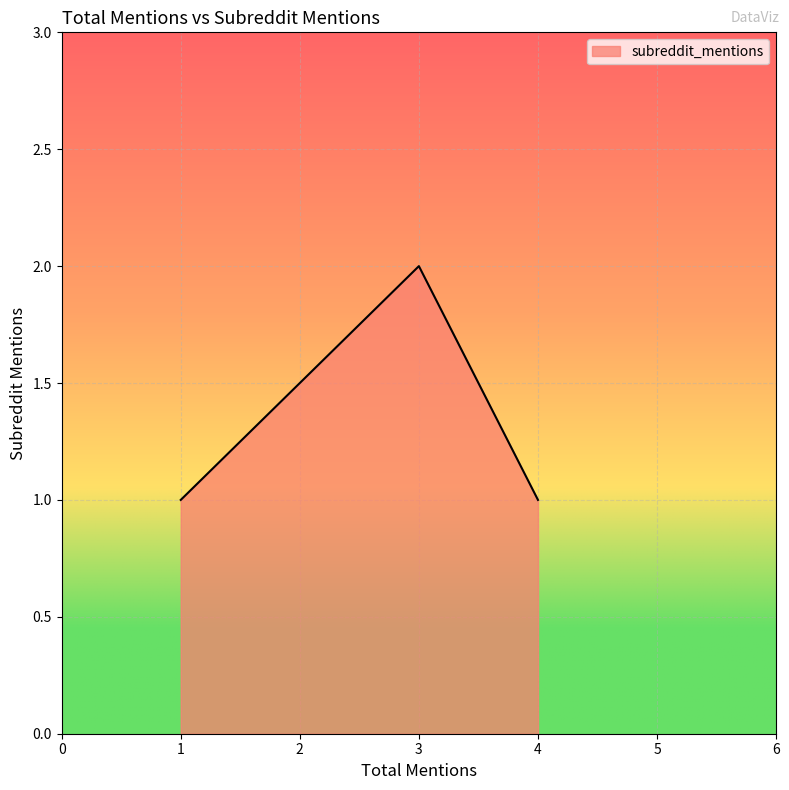

The value at 3 is 2. True or false?

True